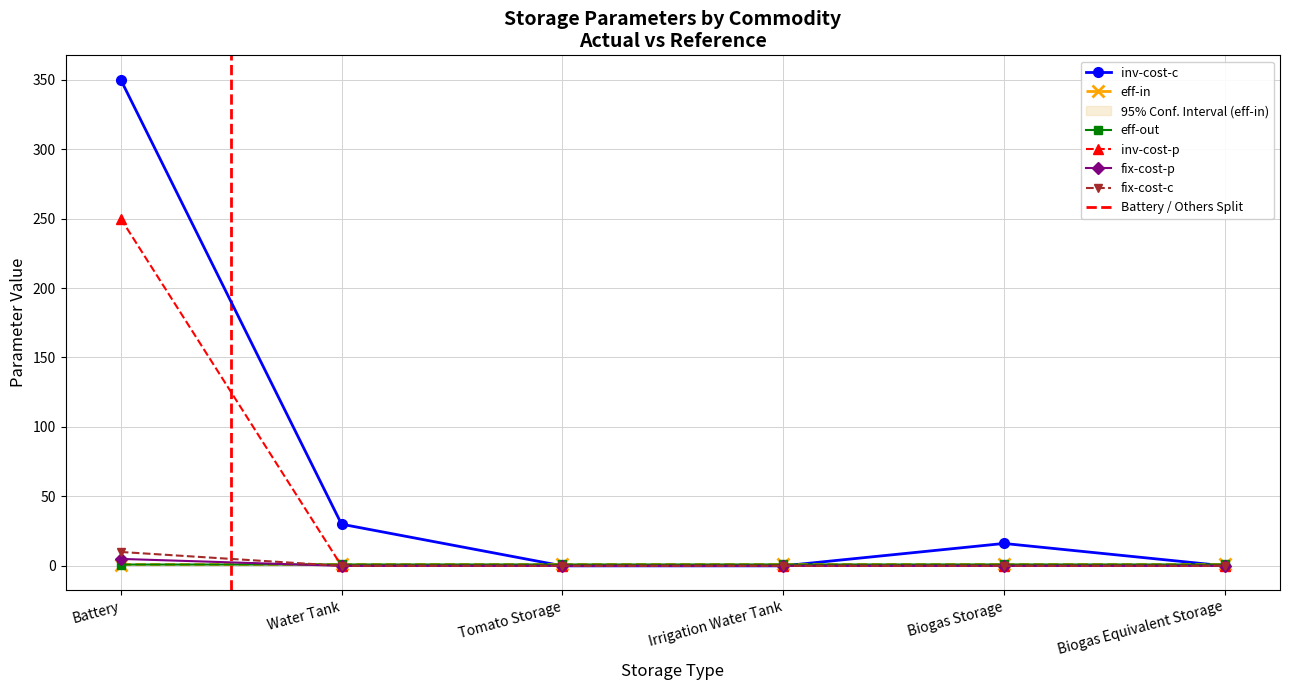

True or false: eff-out has more than 1 points higher than both neighbors.

False